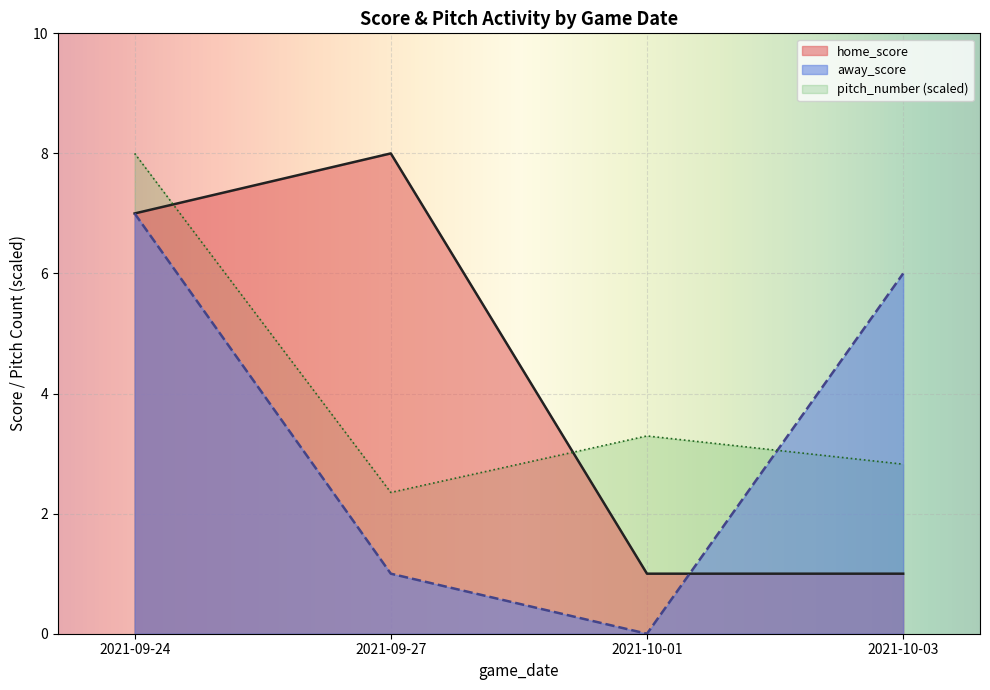

The value of away_score at 2021-10-03 is 2. True or false?

False